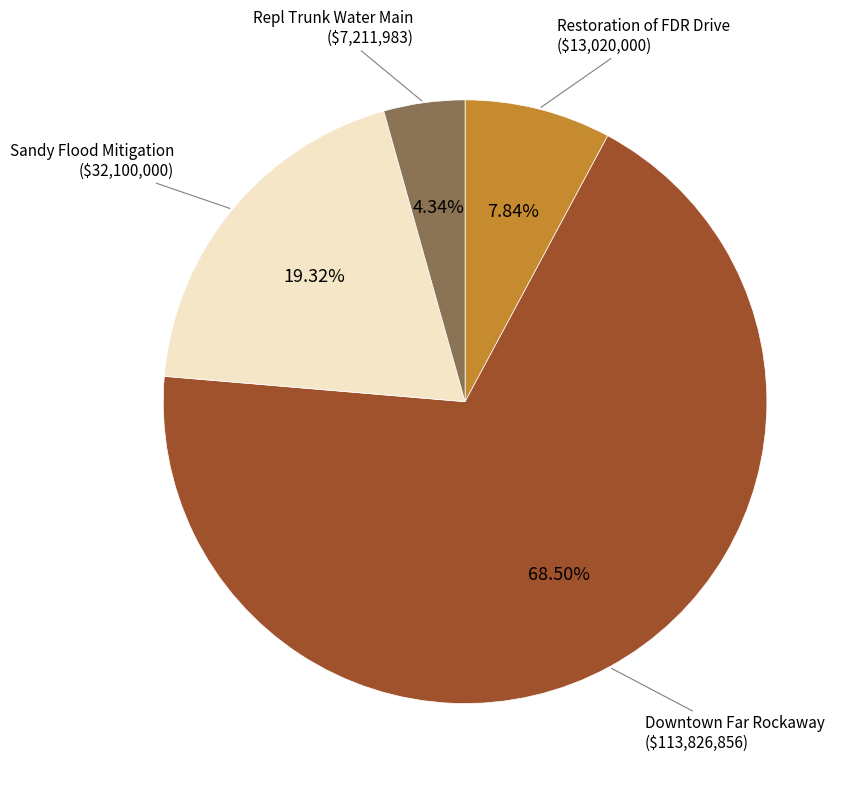

Does any single category account for the majority?

Yes